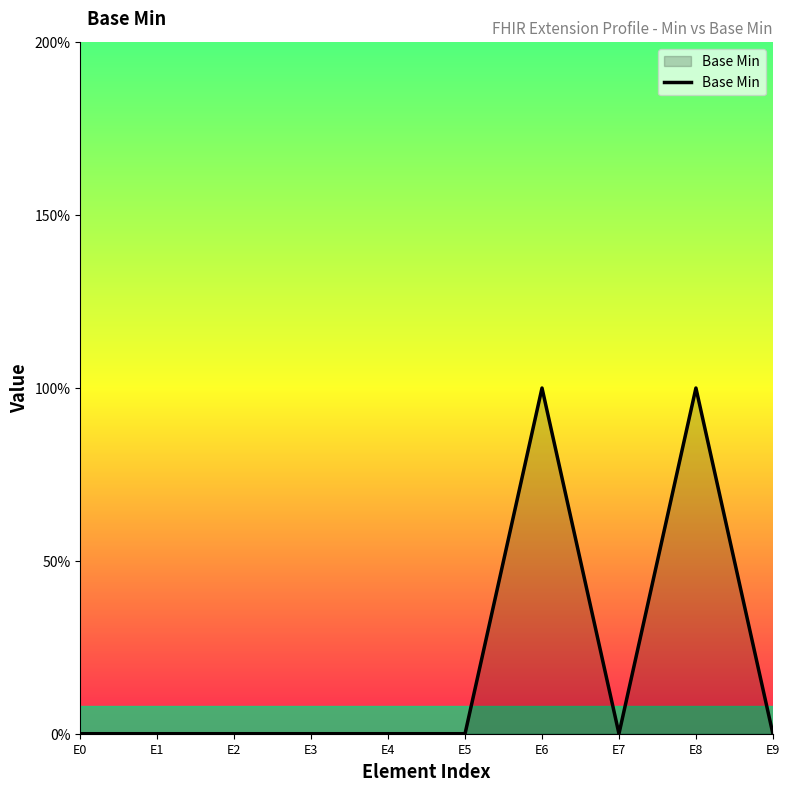

Does the chart display data point markers on the line(s)?

No